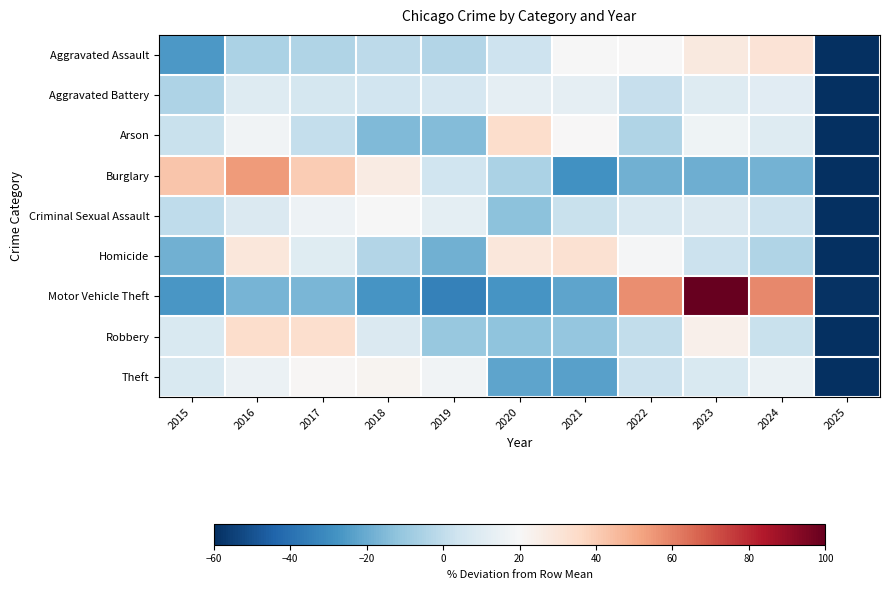

What is the total value across all series at 2015?

-16.7